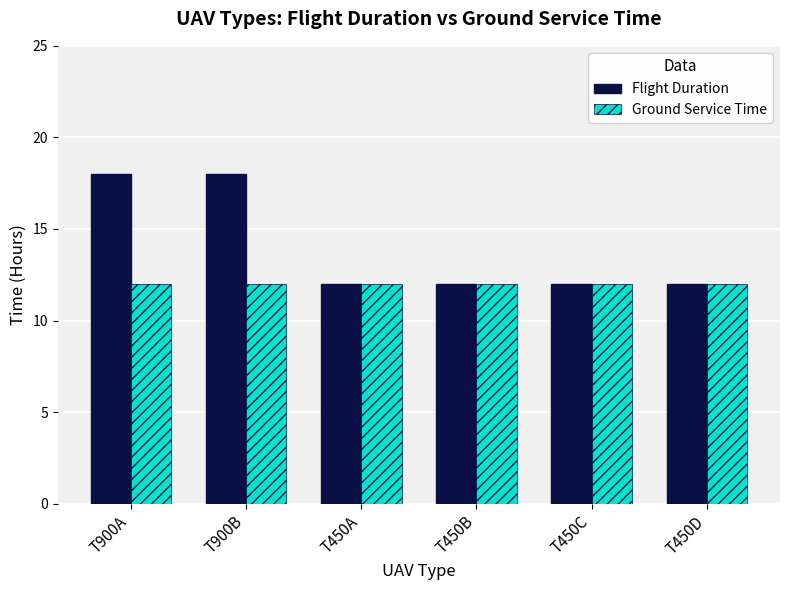

Is the value of Flight Duration at T900B greater than the value of Ground Service Time at T900A?

Yes